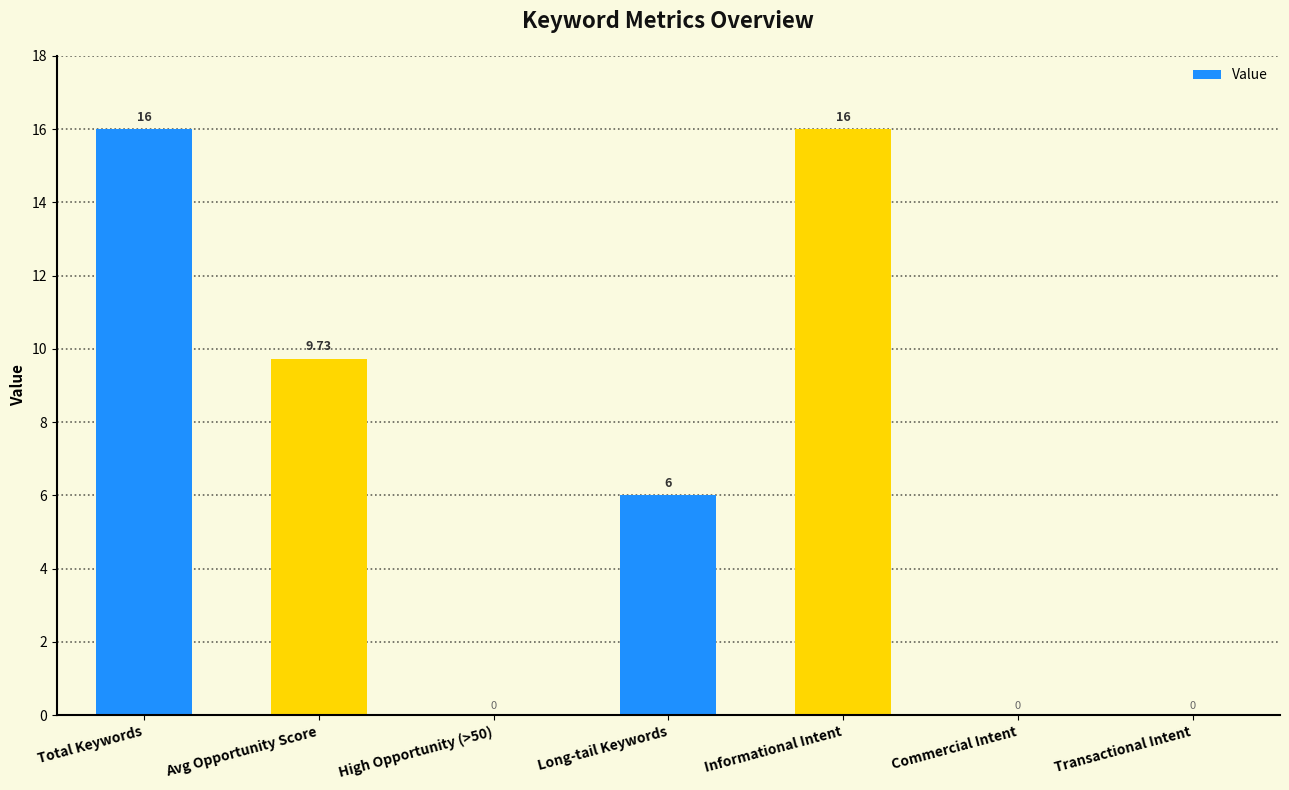

Reading left to right, transcribe all the data shown in this chart.

Total Keywords=16.0	Avg Opportunity Score=9.7	High Opportunity (>50)=0.0	Long-tail Keywords=6.0	Informational Intent=16.0	Commercial Intent=0.0	Transactional Intent=0.0